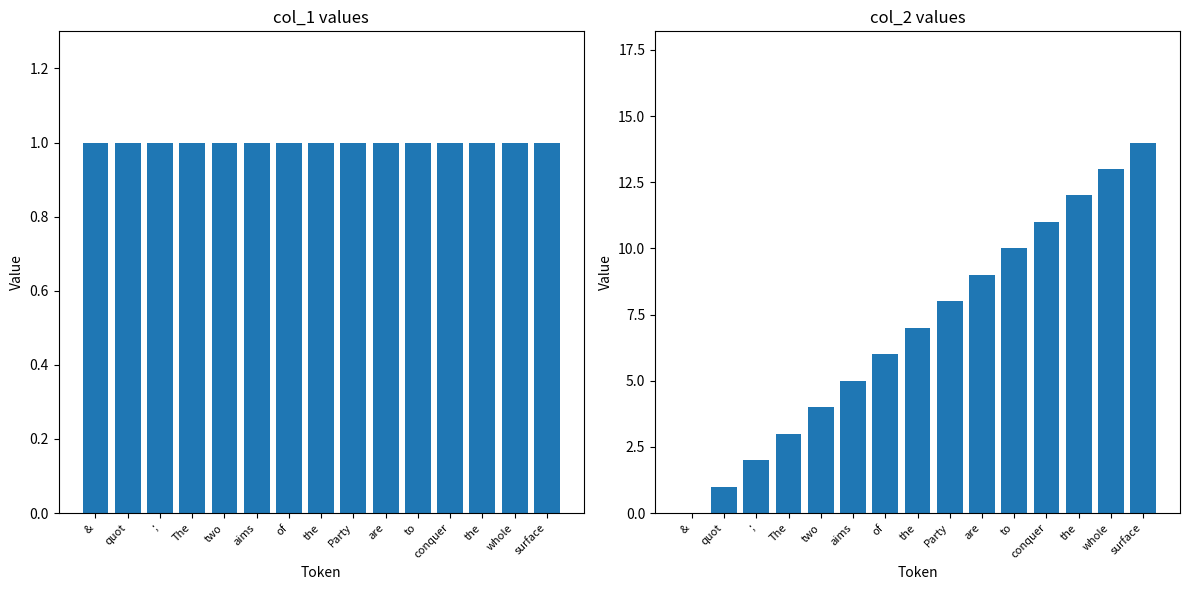

What is the sum of all col_2 values?

105